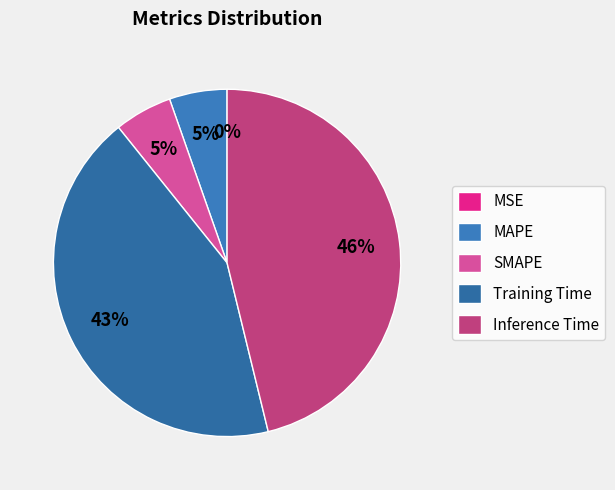

What is the largest slice in the pie chart?

Inference Time